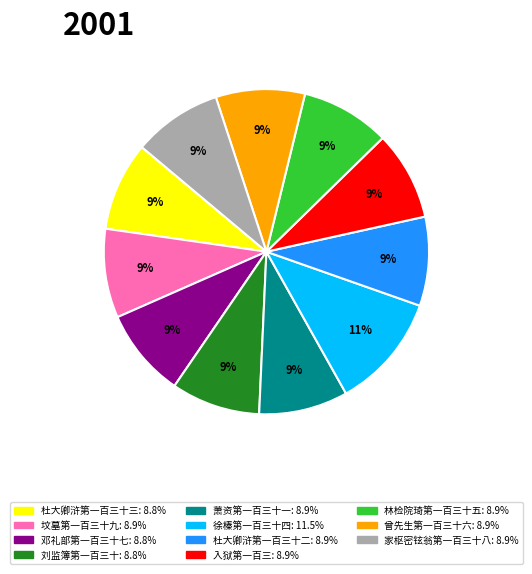

Which slice is the largest?

徐榛第一百三十四